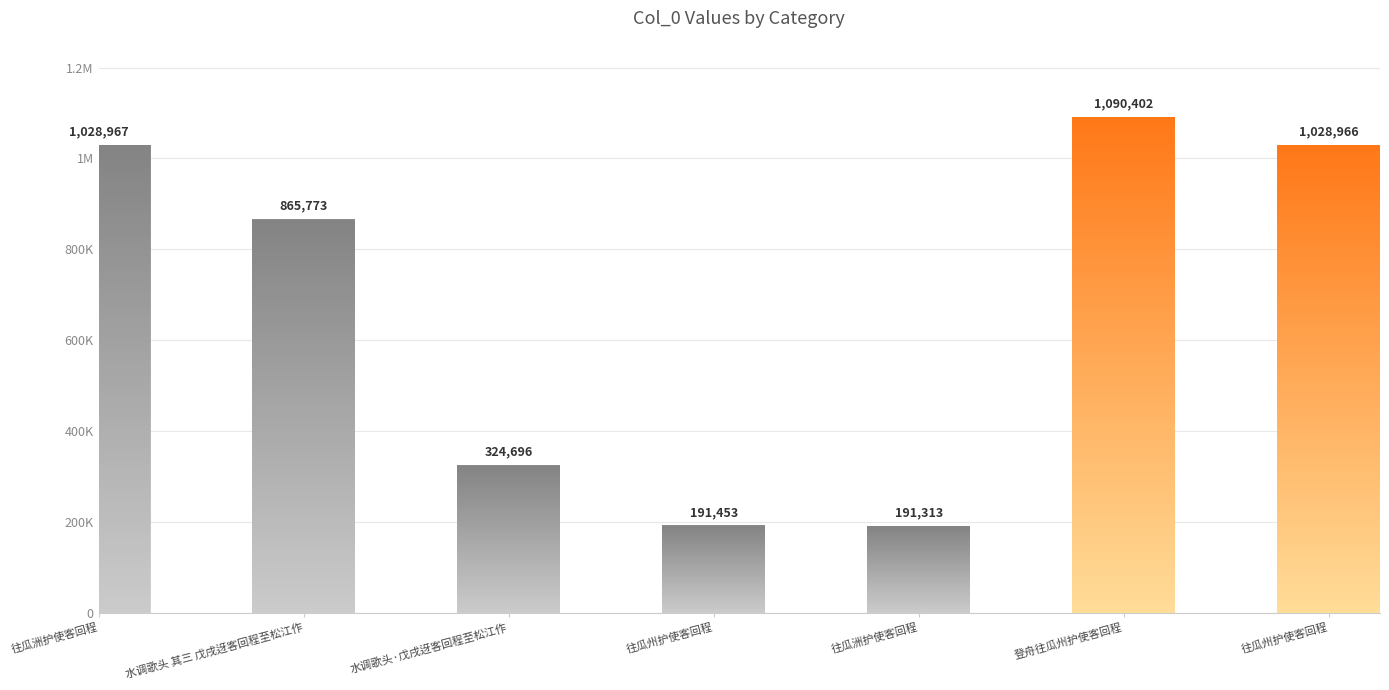

What is the label of the 7th bar from the left?

往瓜州护使客回程